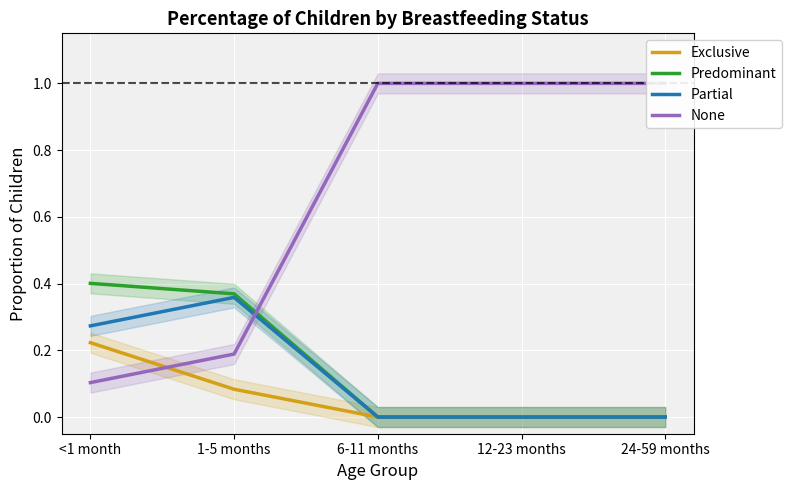

Where do None and Predominant first cross each other?

1-5 months and 6-11 months